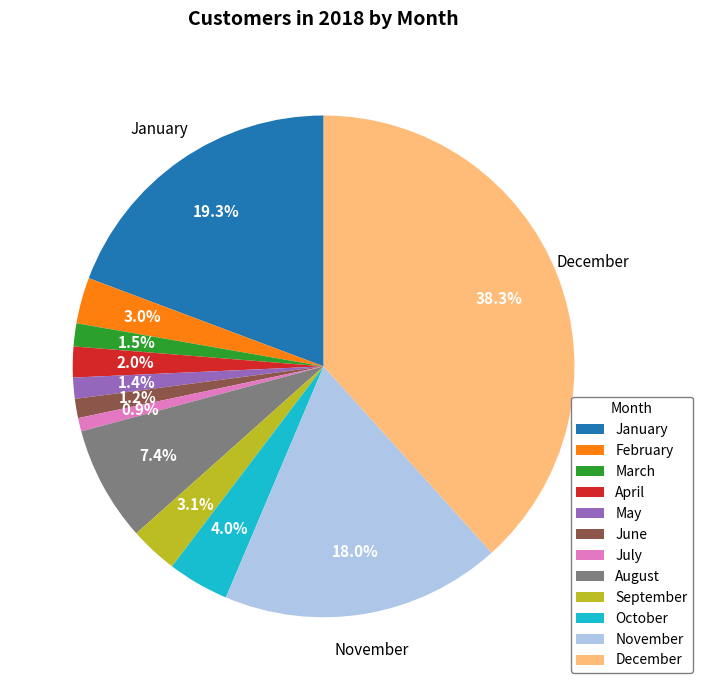

To the nearest percent, what is the difference between the December and August slice percentages?

31%